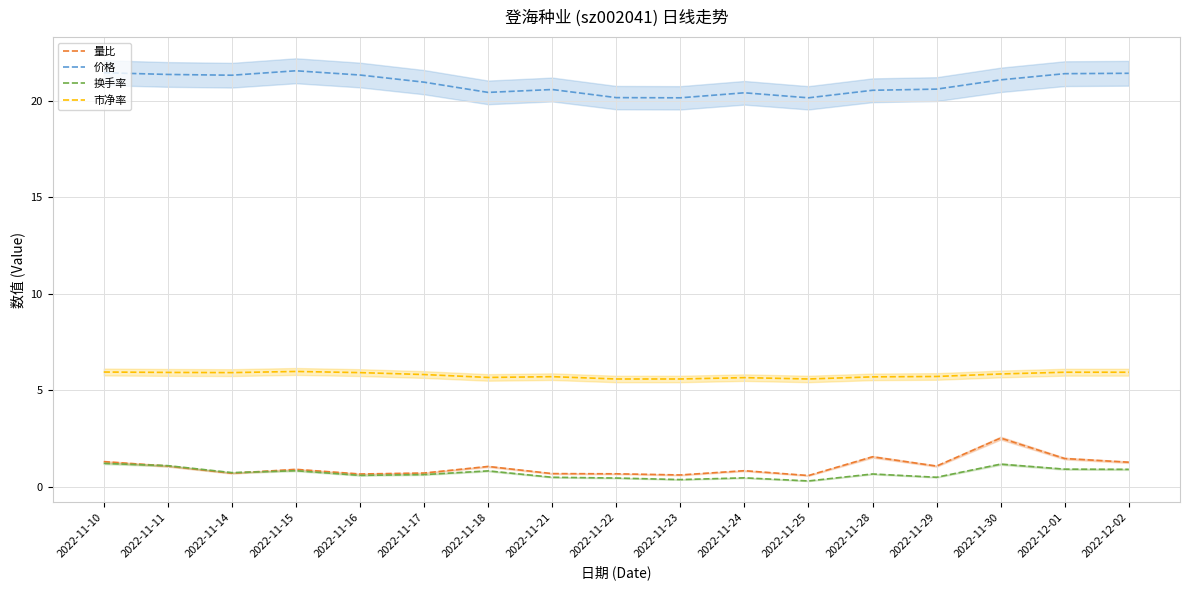

True or false: 市净率 and 价格 cross at least once.

False